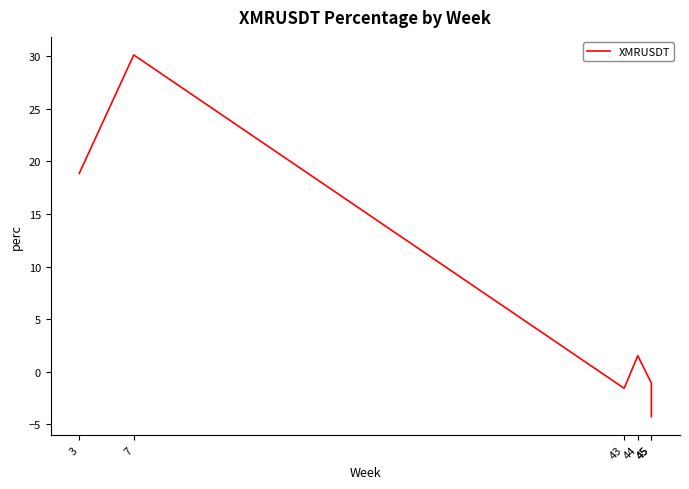

What is the value of the 5th point from the left?

-1.1